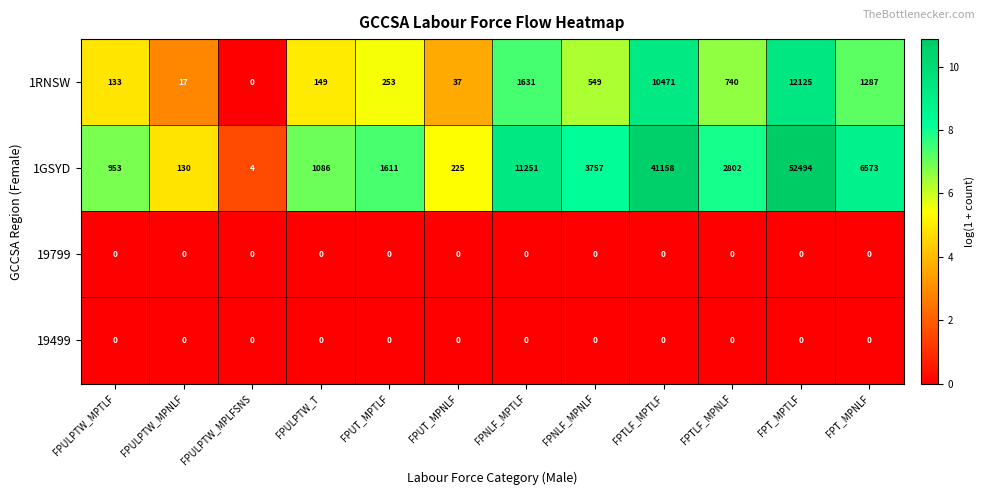

How many categories are shown in the chart?

12